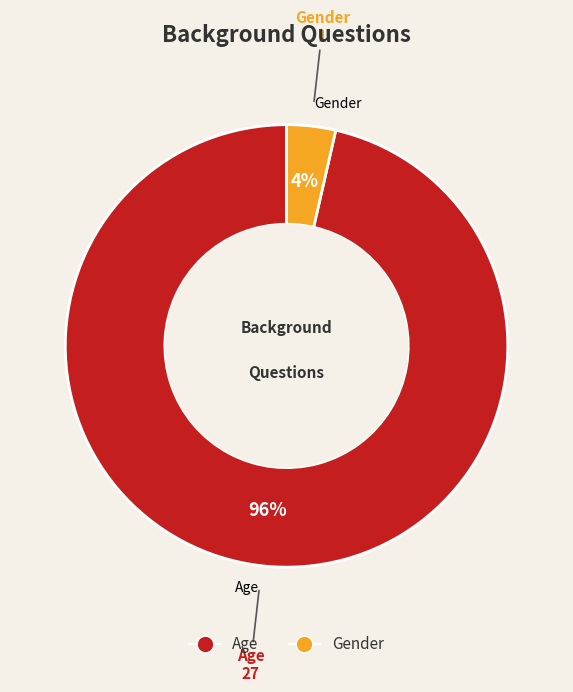

To the nearest percent, what is the combined percentage of Age and Gender?

100%